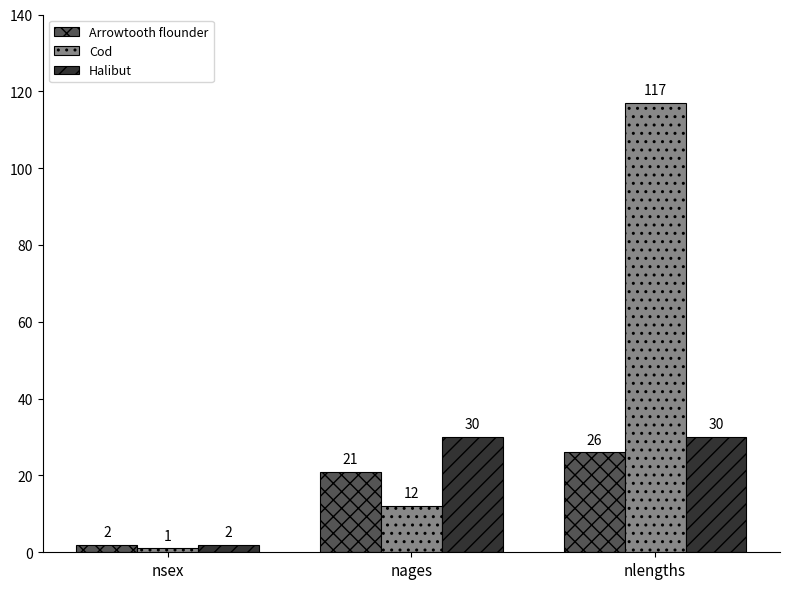

At which label is Cod closest to 59?

nages